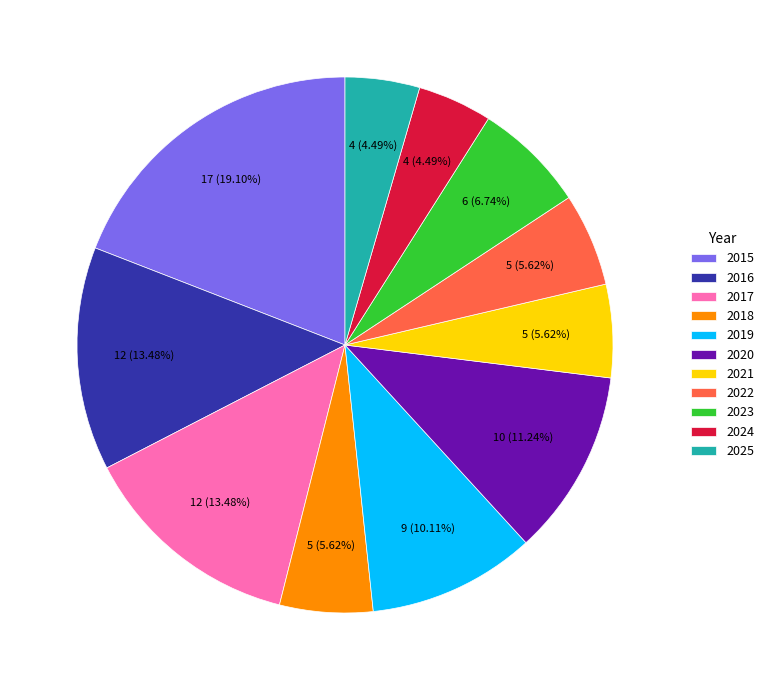

To the nearest percent, what is the average slice percentage?

9%